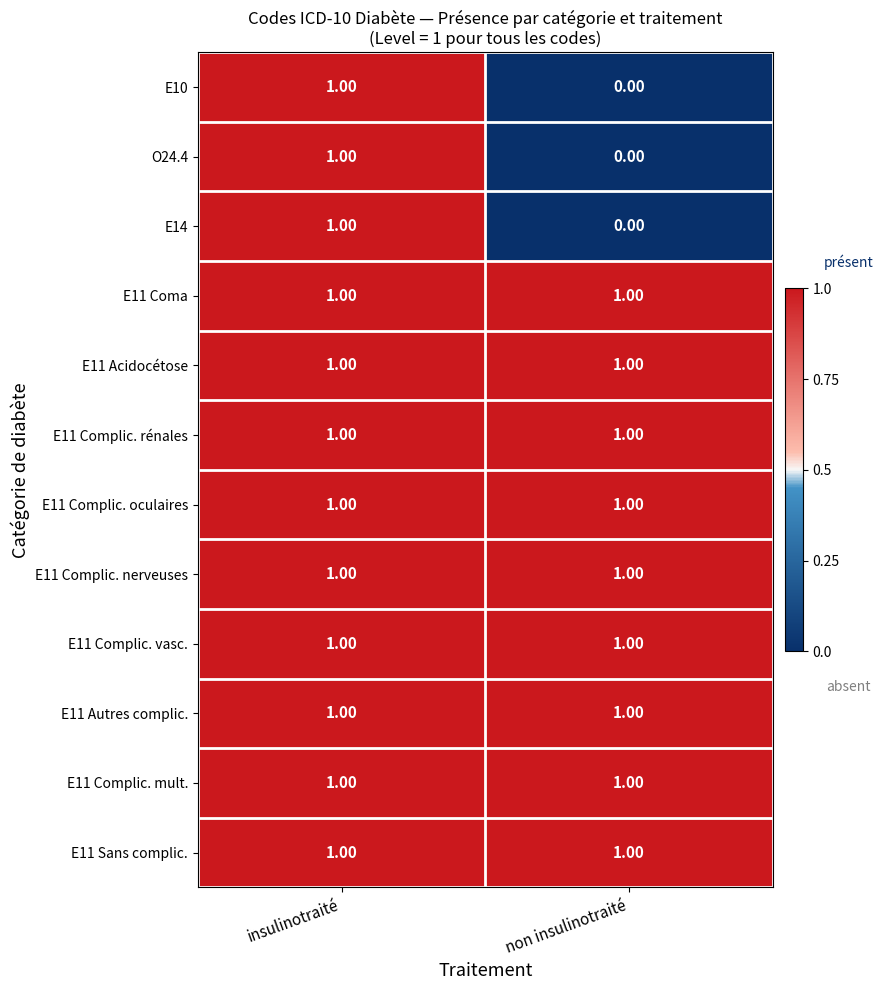

How many data points does each series have?

2